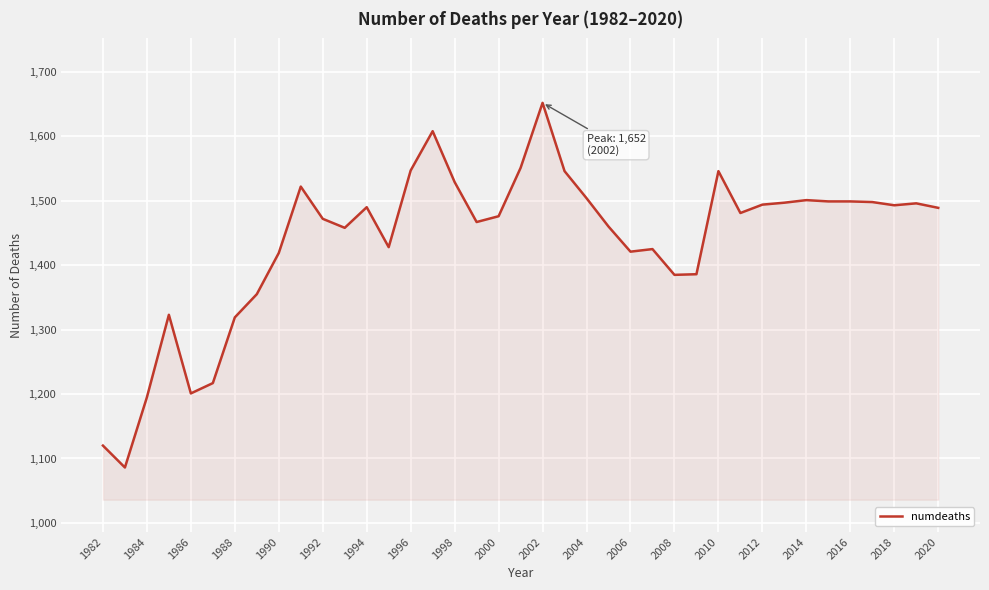

What is the greatest value displayed?

1652